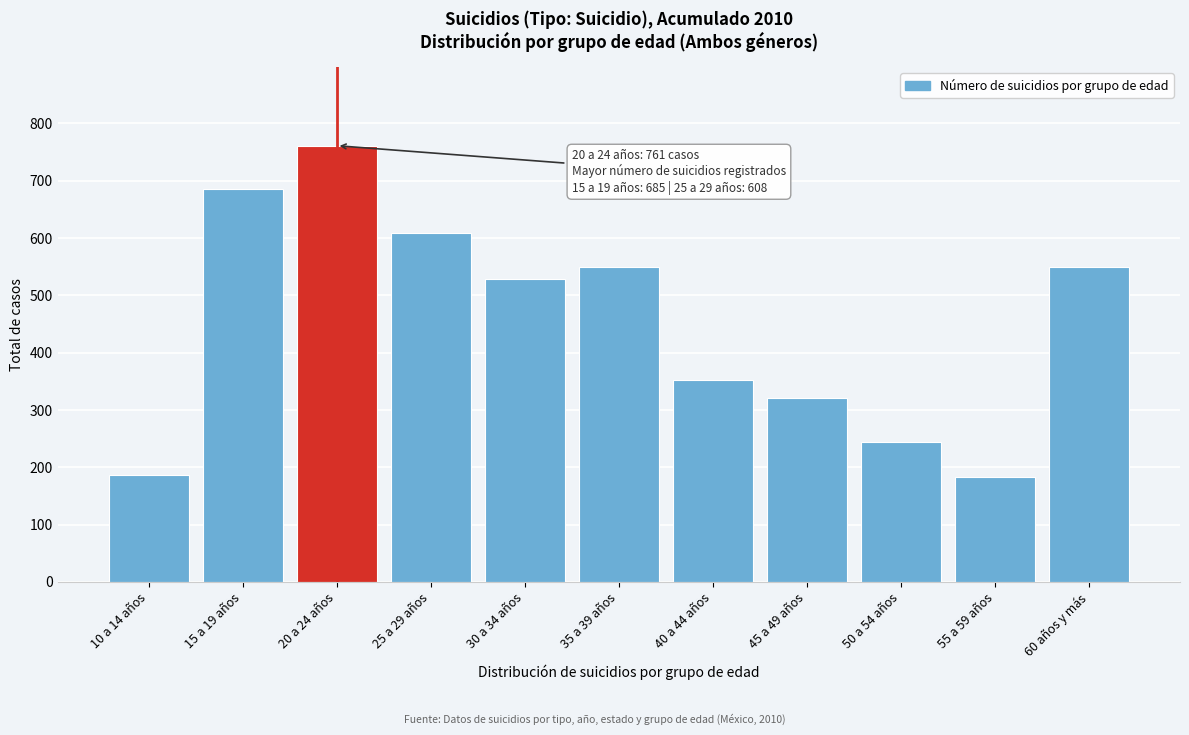

Reading right to left, transcribe all the data shown in this chart.

60 años y más=549	55 a 59 años=183	50 a 54 años=244	45 a 49 años=320	40 a 44 años=352	35 a 39 años=549	30 a 34 años=528	25 a 29 años=608	20 a 24 años=761	15 a 19 años=685	10 a 14 años=187